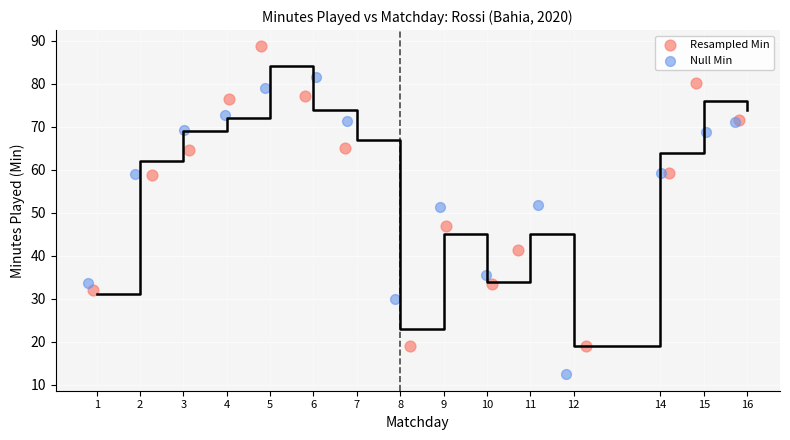

Which series contains the lowest Y value?

Null Min